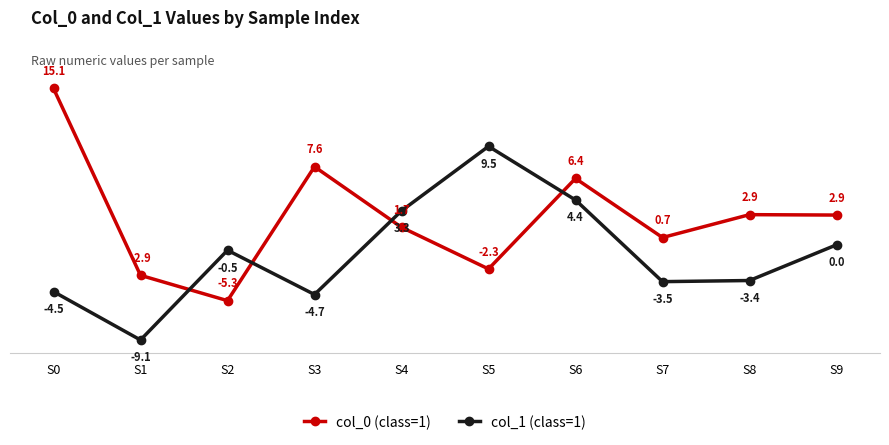

What is the difference between the maximum and second lowest values in the col_0 (class=1) series?

18.0